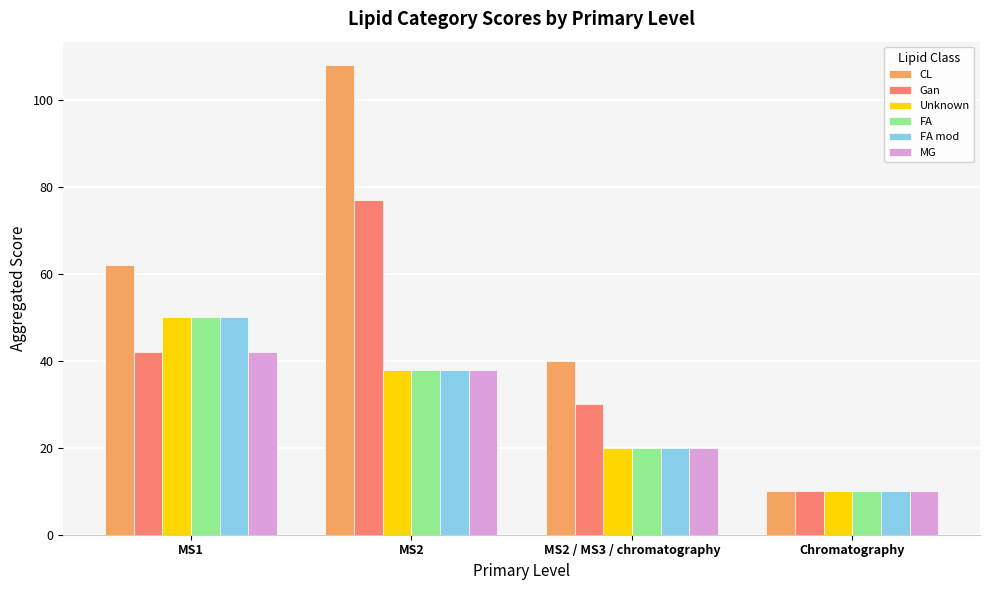

Rank the categories by Gan value from highest to lowest.

MS2, MS1, MS2 / MS3 / chromatography, Chromatography